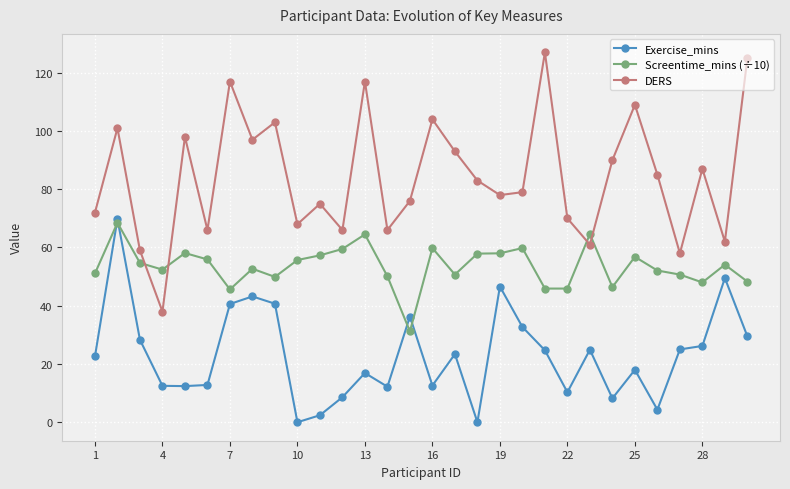

Does the chart display data point markers on the line(s)?

Yes